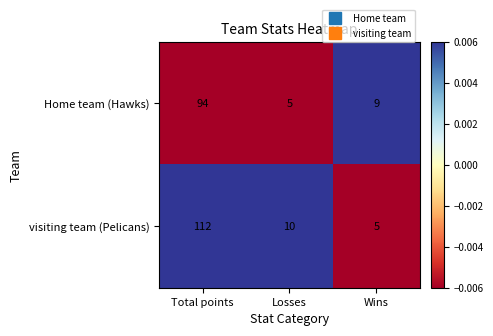

Which series has the widest spread of values?

visiting team (Pelicans)